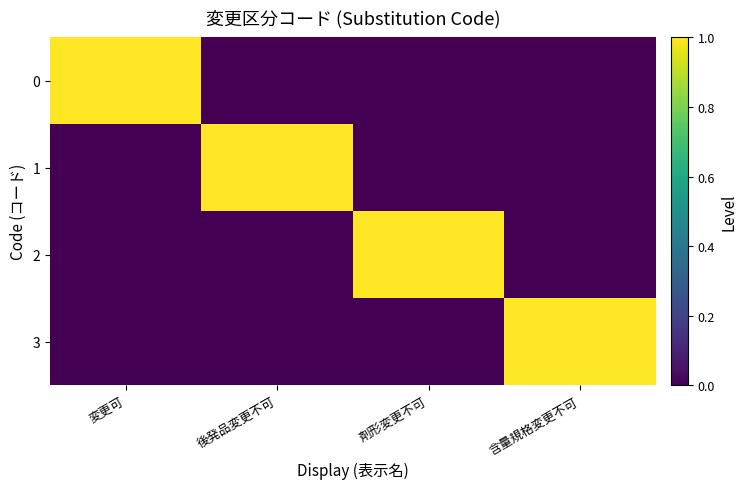

Reading right to left, transcribe all the data shown in this chart.

0: 含量規格変更不可=0	剤形変更不可=0	後発品変更不可=0	変更可=1
1: 含量規格変更不可=0	剤形変更不可=0	後発品変更不可=1	変更可=0
2: 含量規格変更不可=0	剤形変更不可=1	後発品変更不可=0	変更可=0
3: 含量規格変更不可=1	剤形変更不可=0	後発品変更不可=0	変更可=0